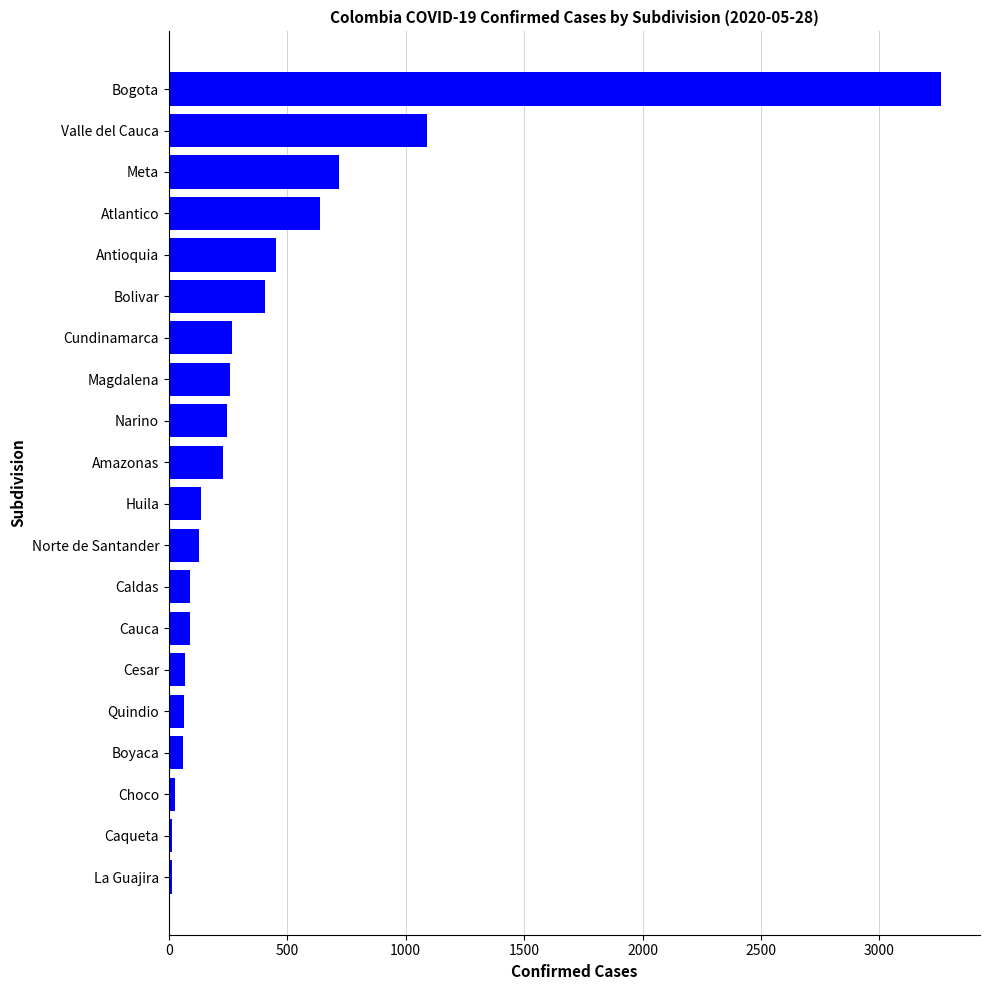

What is the average value?

413